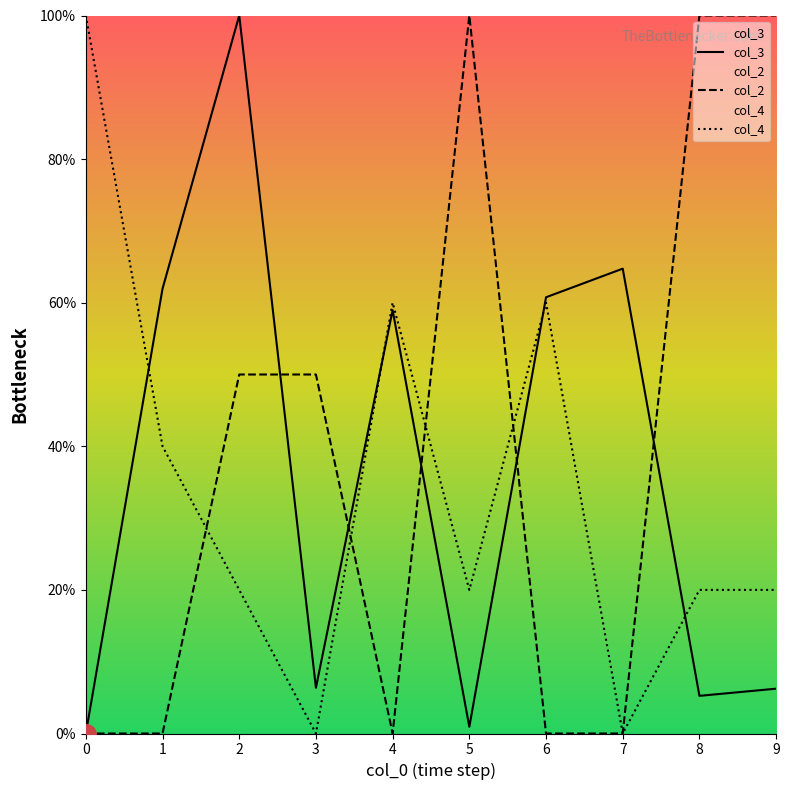

Where is the first local minimum for col_2?

4